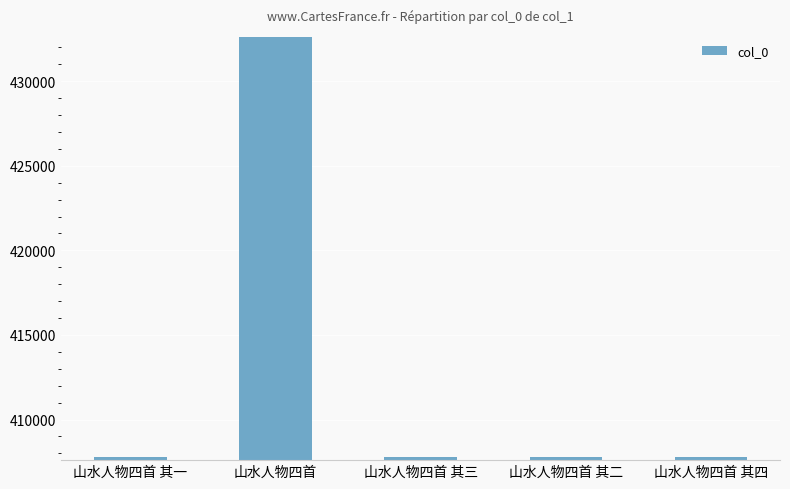

What is the label of the 5th bar from the right?

山水人物四首 其一